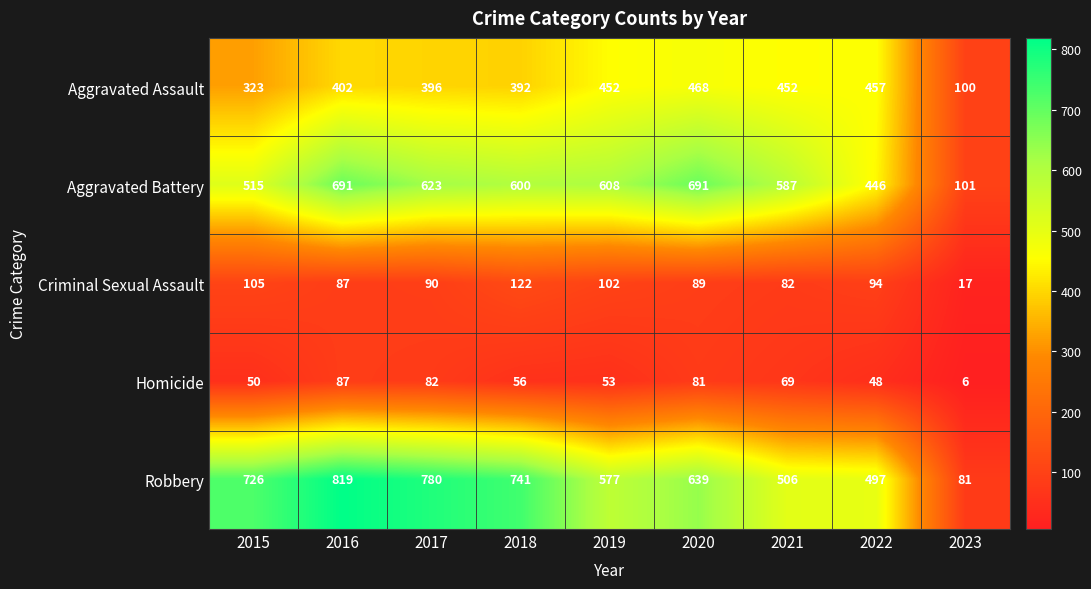

How many data points does each series have?

9